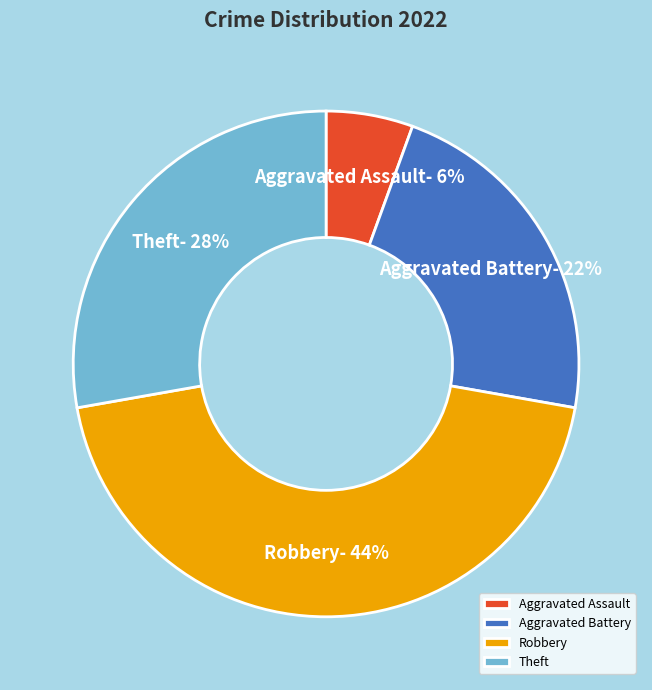

Do Robbery and Aggravated Battery together represent more than half of the pie?

Yes